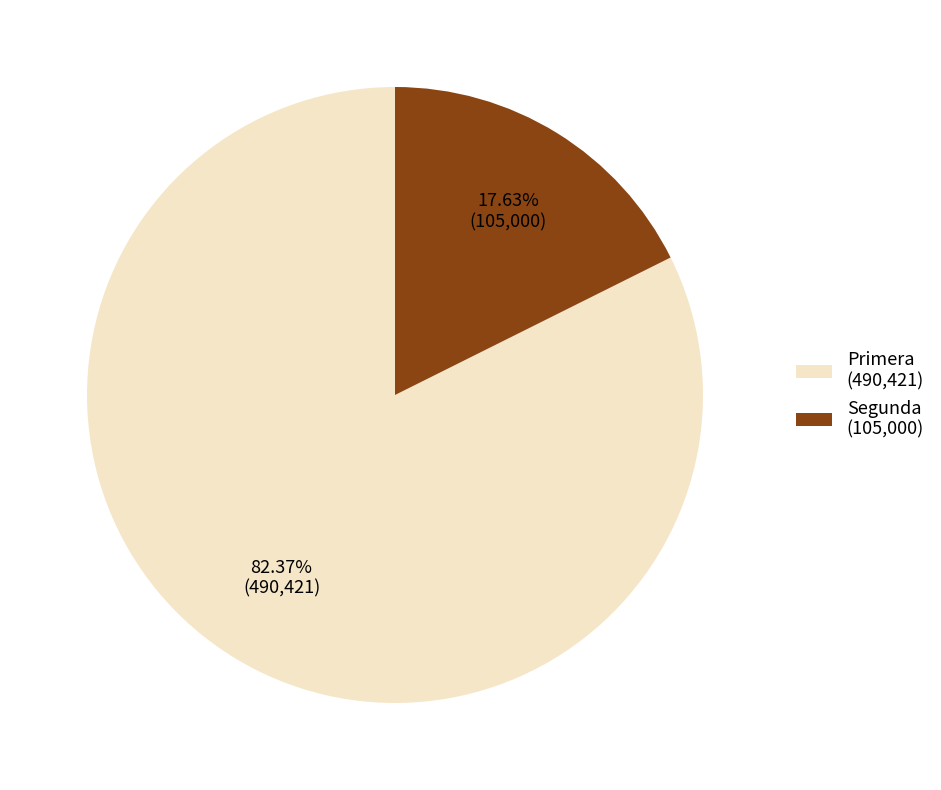

Which slice is the smallest?

Segunda (105,000)